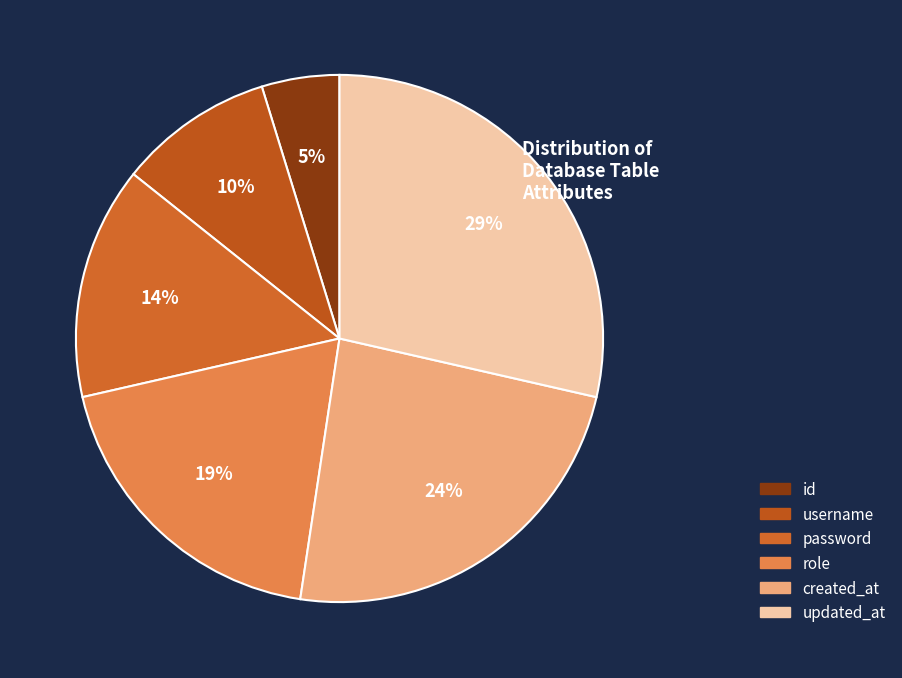

Is there a majority slice in this chart?

No